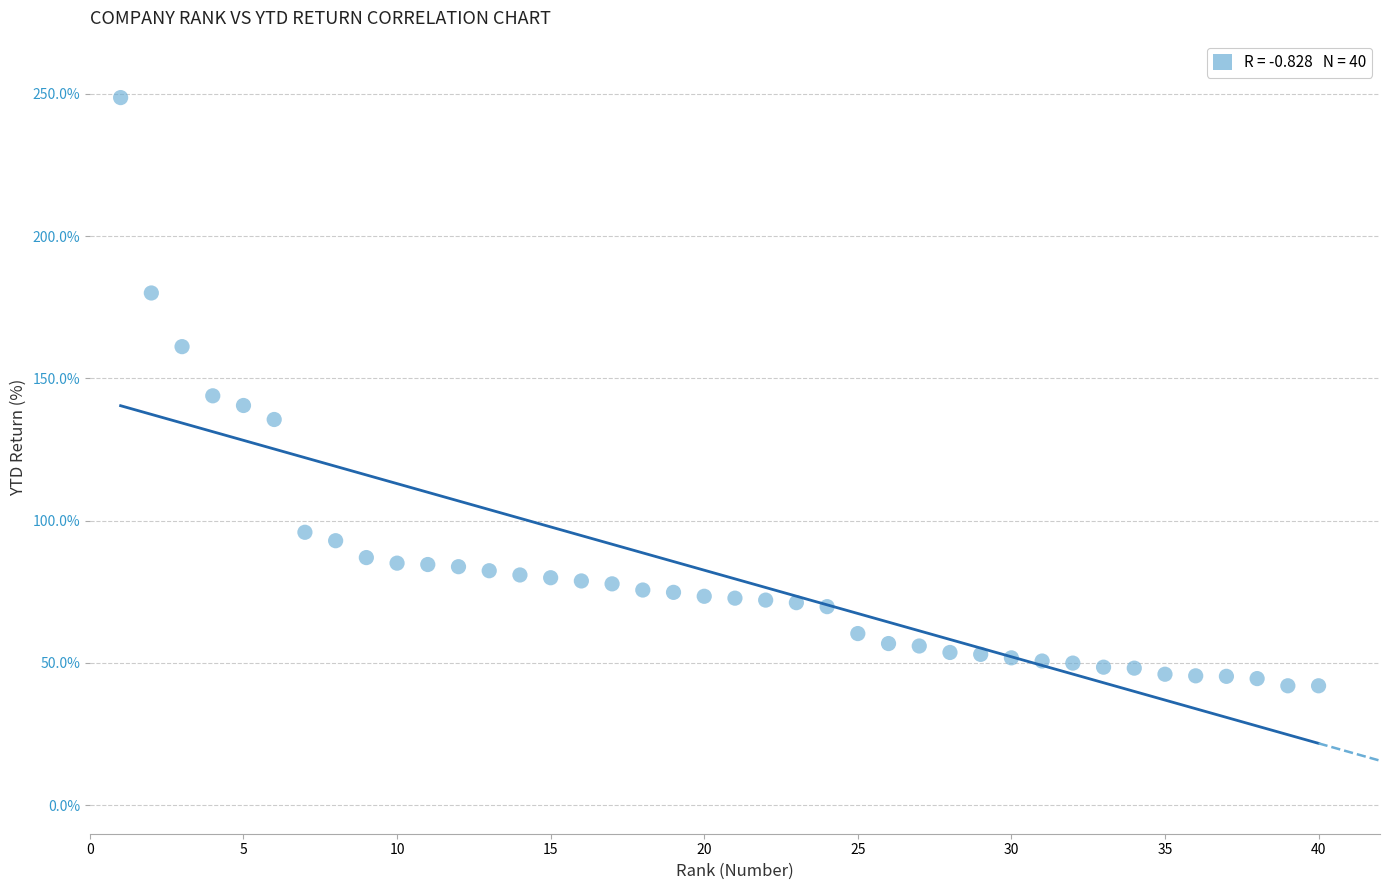

What is the range of X values (max minus min)?

39.0